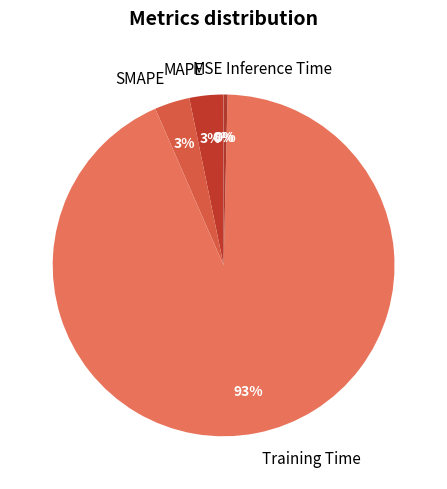

What percentage is the MAPE slice, to the nearest percent?

3%